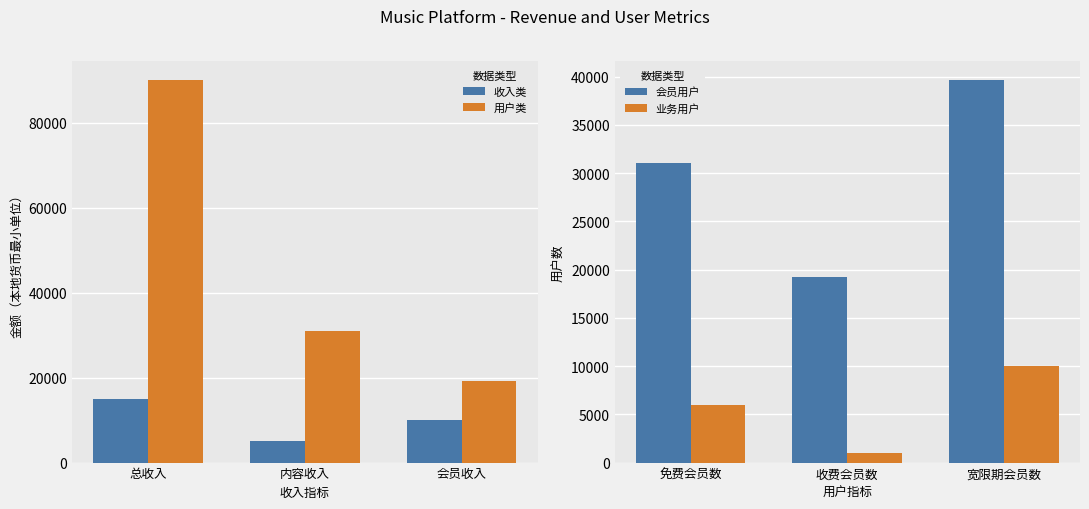

Where does the 用户类 series first go above 31070?

总收入